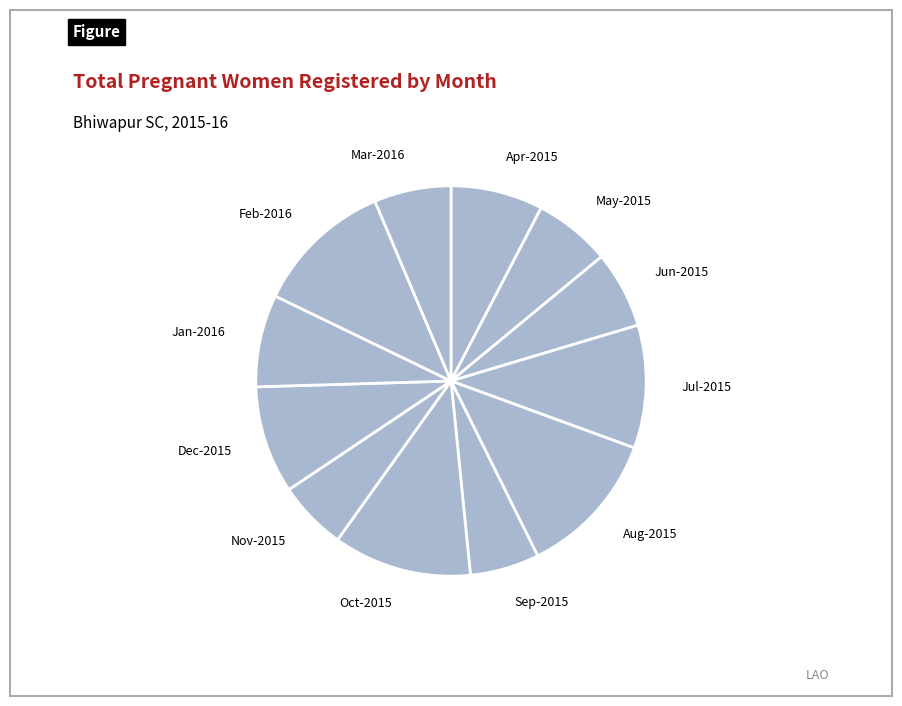

Which slice is the largest?

Aug-2015